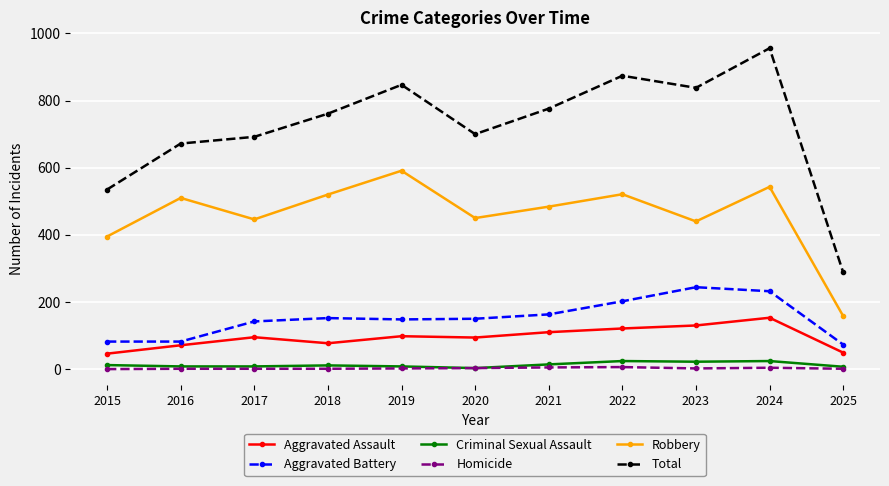

The value of Robbery at 2025 is 107. True or false?

False